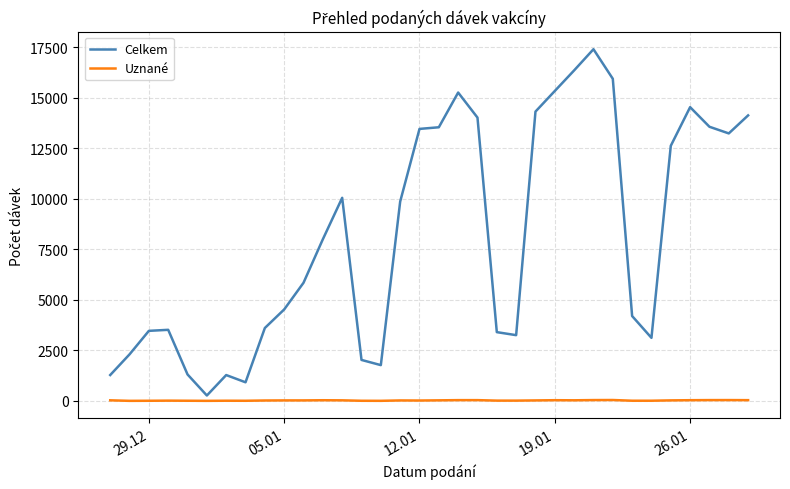

Which series has the largest total across all categories?

Celkem